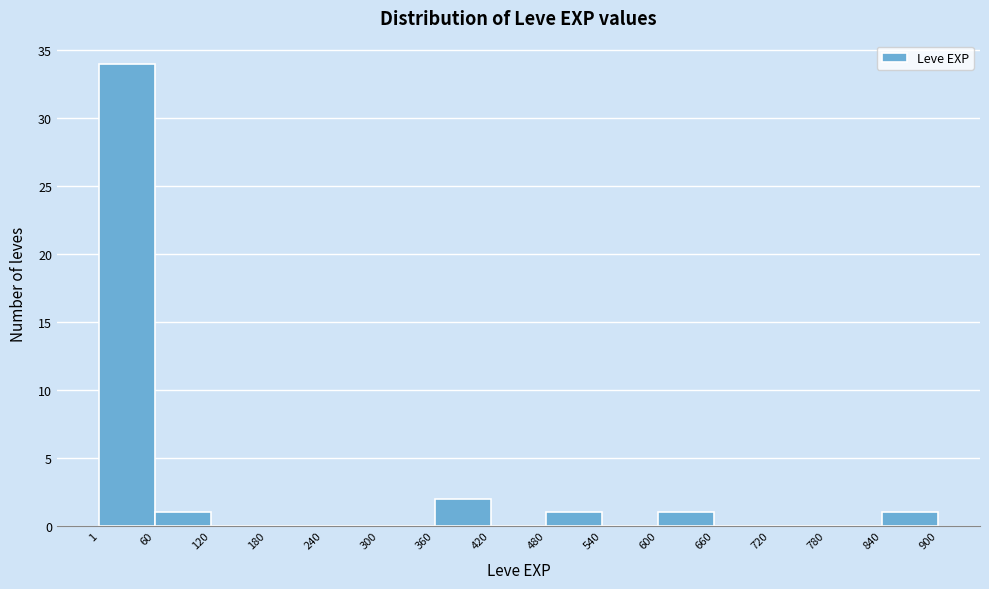

Which range on the x-axis has the tallest bar?

1 to 60